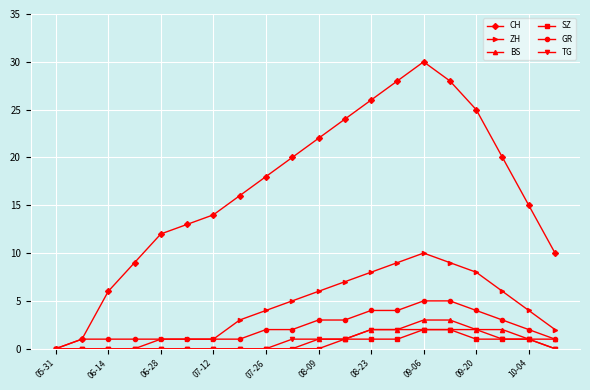

How many lines are shown in the chart?

6